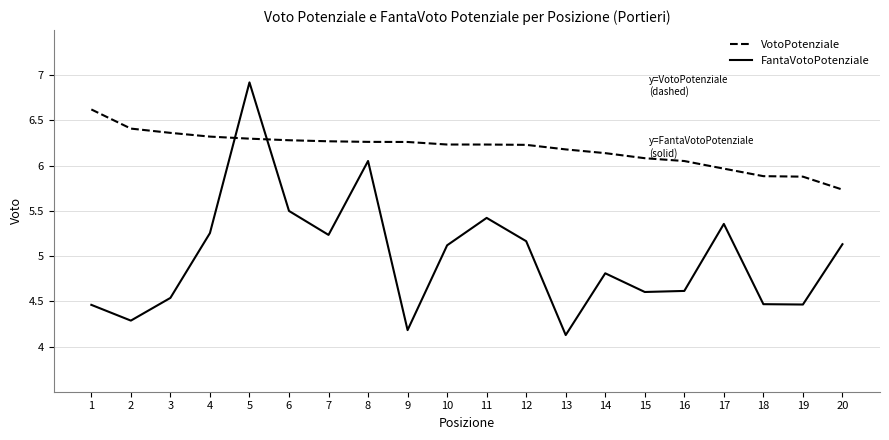

What are all the series names shown in the legend?

VotoPotenziale, FantaVotoPotenziale